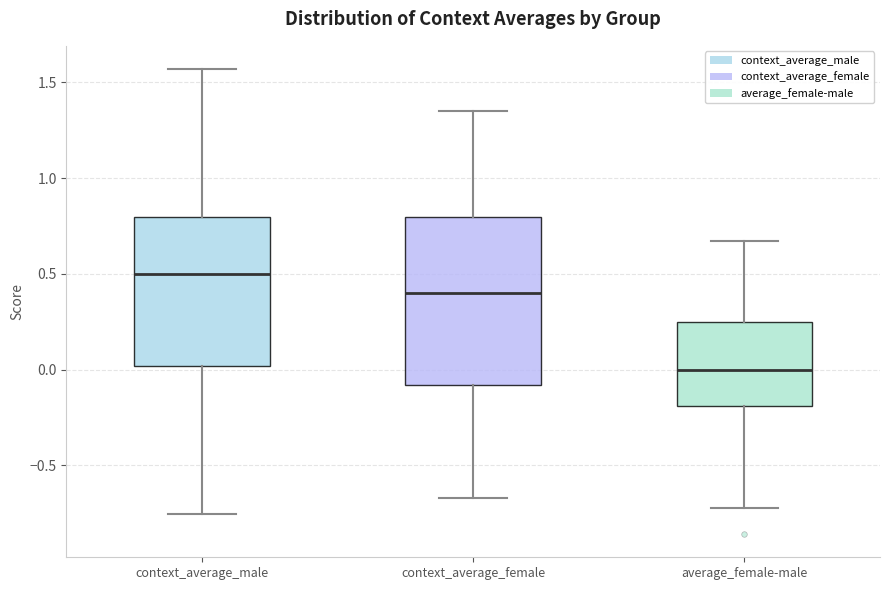

Which box has the highest median line?

context_average_male